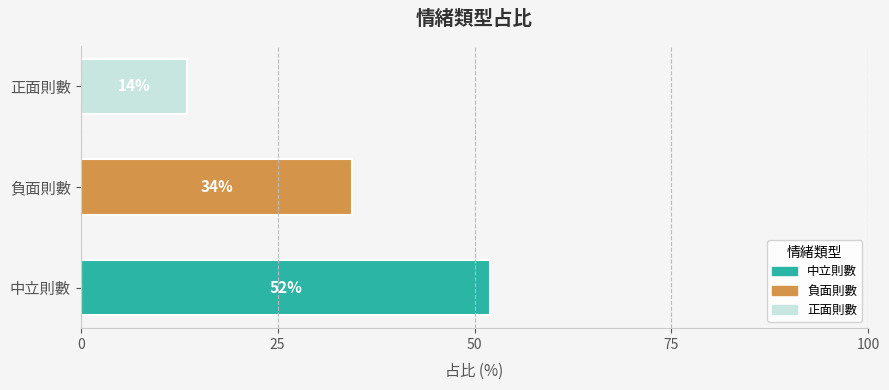

Rank the categories by value from lowest to highest.

正面則數, 負面則數, 中立則數